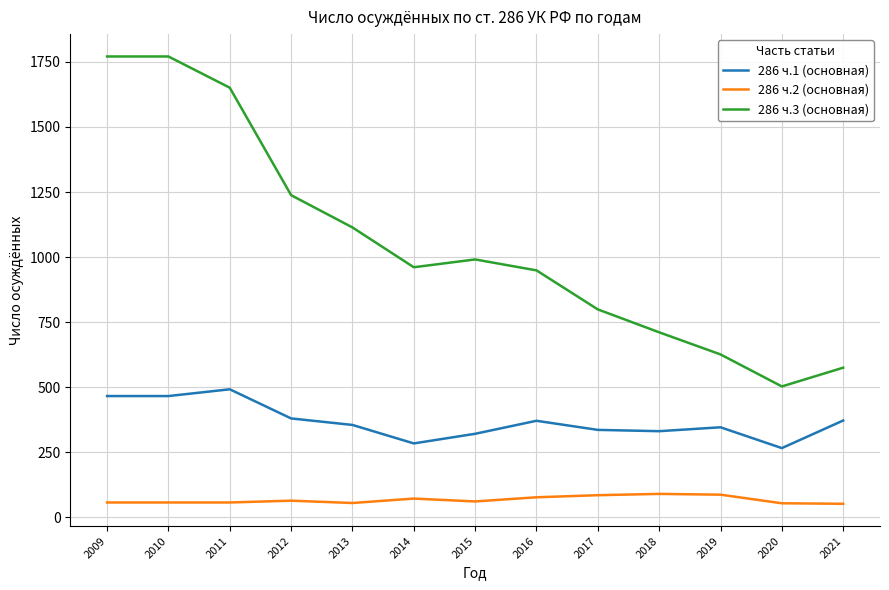

What is the total value across all series at 2009?

2294